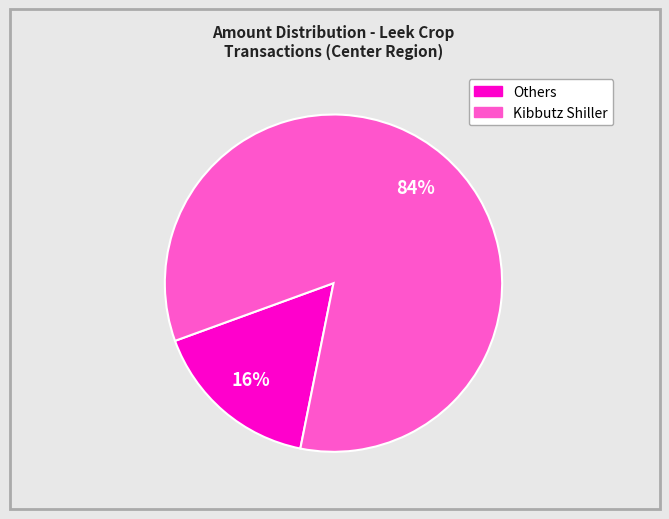

To the nearest percent, what is the average slice percentage?

50%